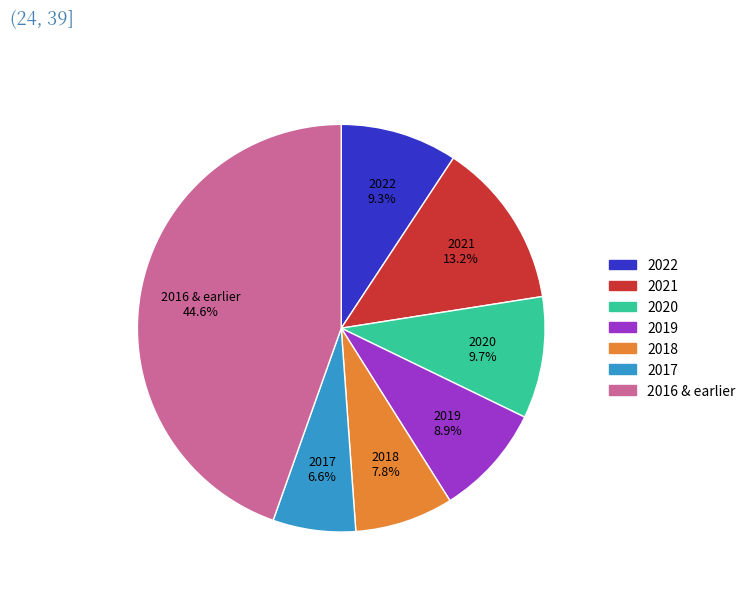

What percentage is the 2020 slice, to the nearest percent?

10%